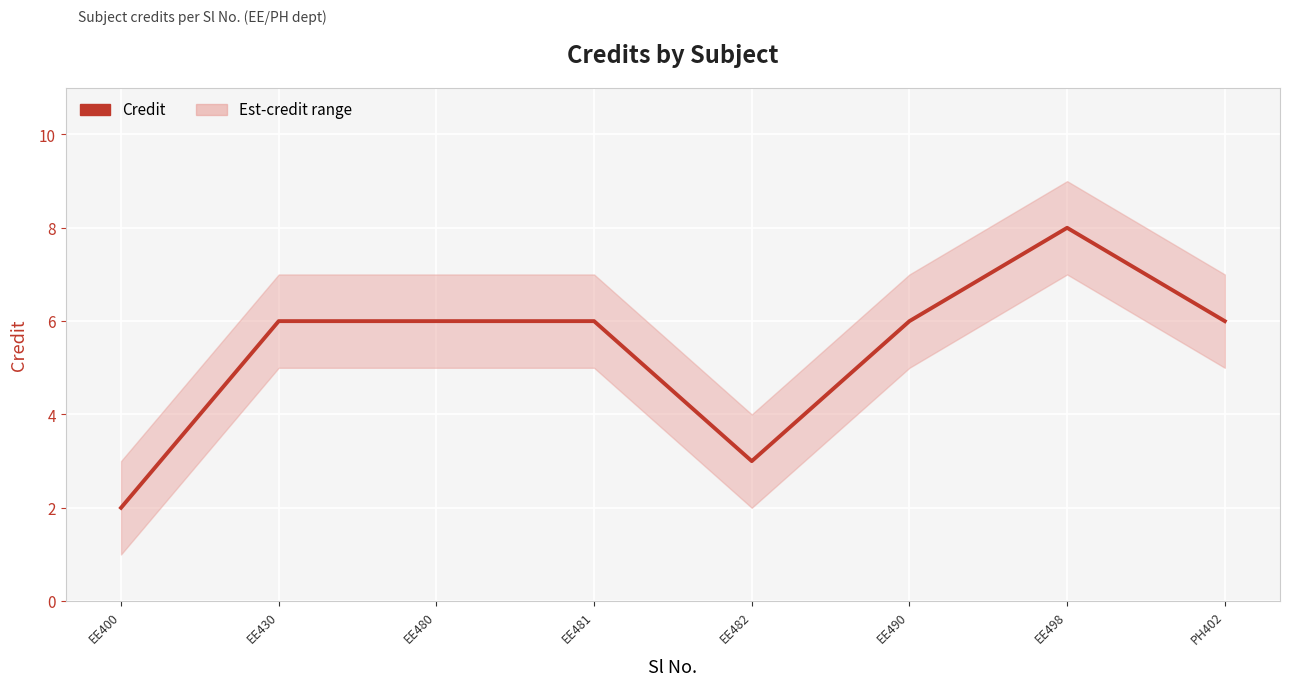

What position from the left is EE482?

5